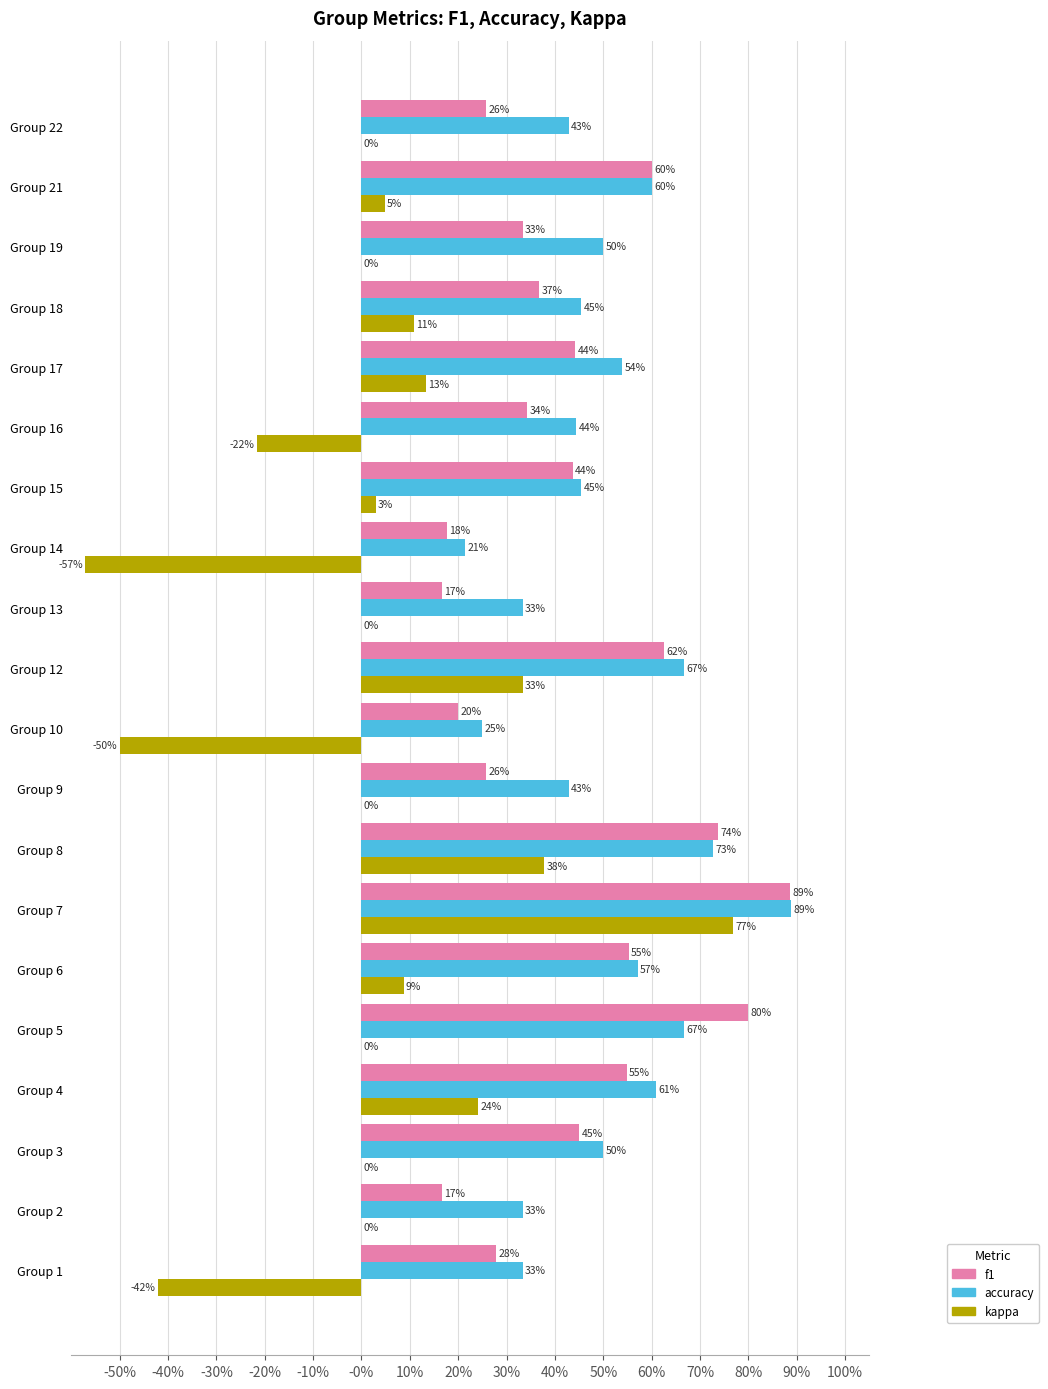

What are all the series names shown in the legend?

f1, accuracy, kappa